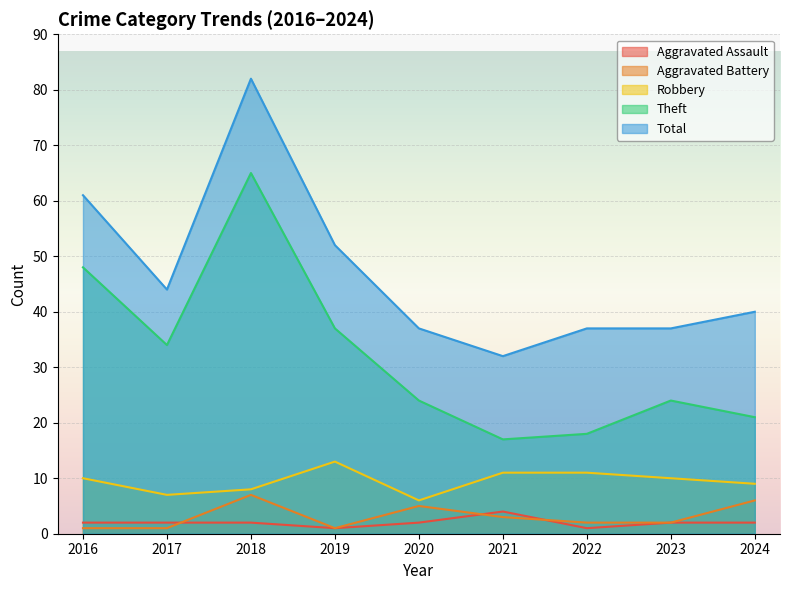

The Total series shows 65 at 2022. True or false?

False